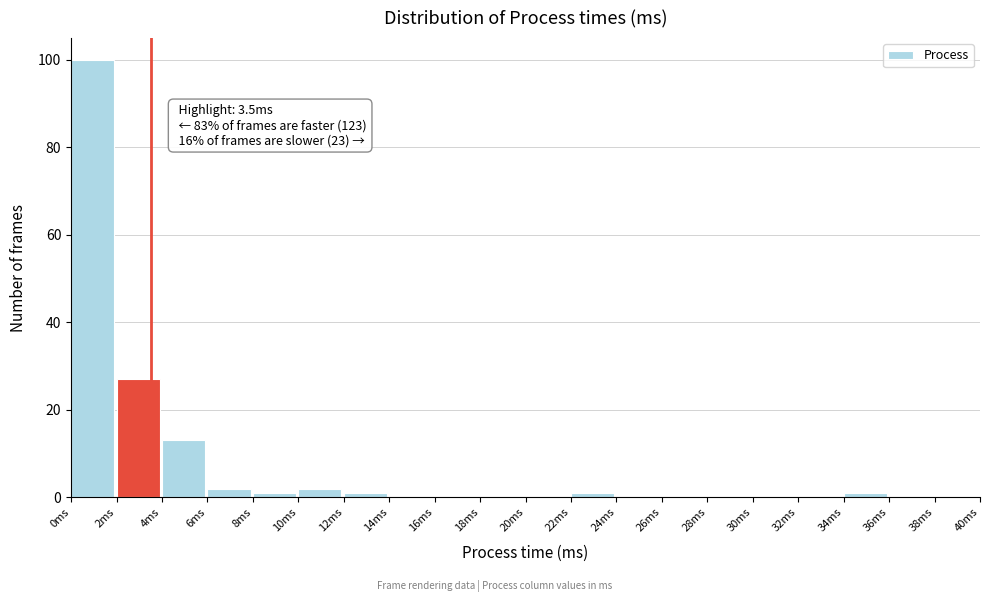

Over which range of the x-axis is the bar tallest?

0 to 2